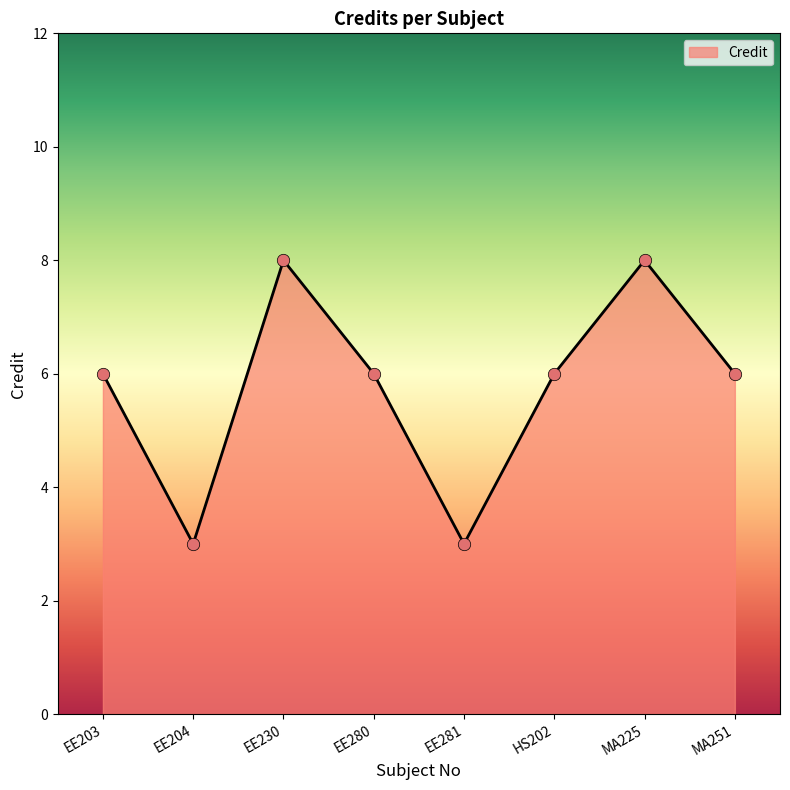

Approximately how many times larger is the value at EE280 compared to EE203?

1.0